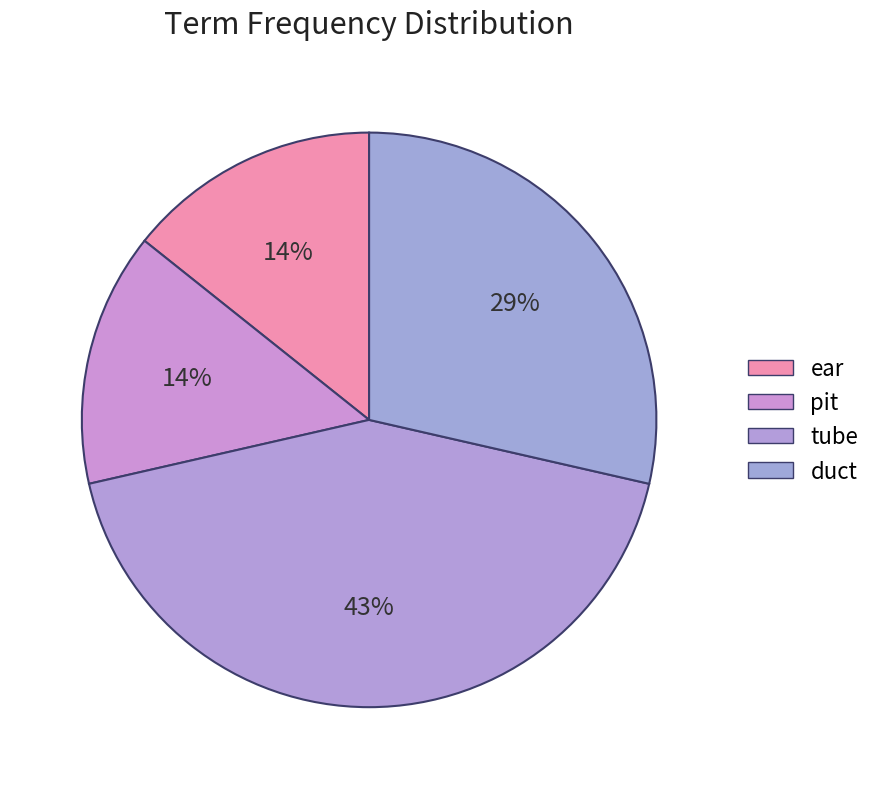

To the nearest percent, what percentage of the pie is pit?

14%